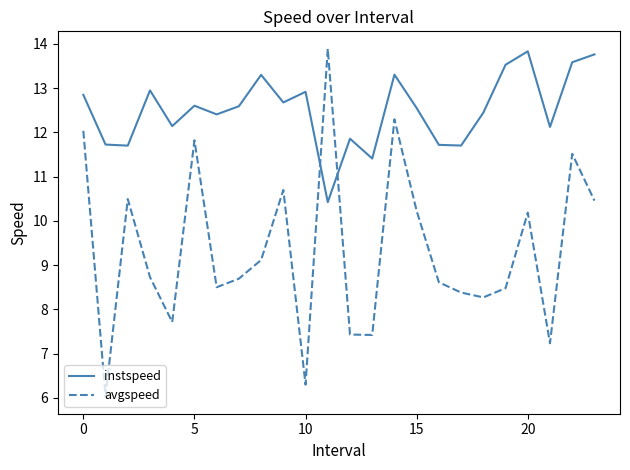

What is the difference between the maximum and minimum values in the avgspeed series?

7.9